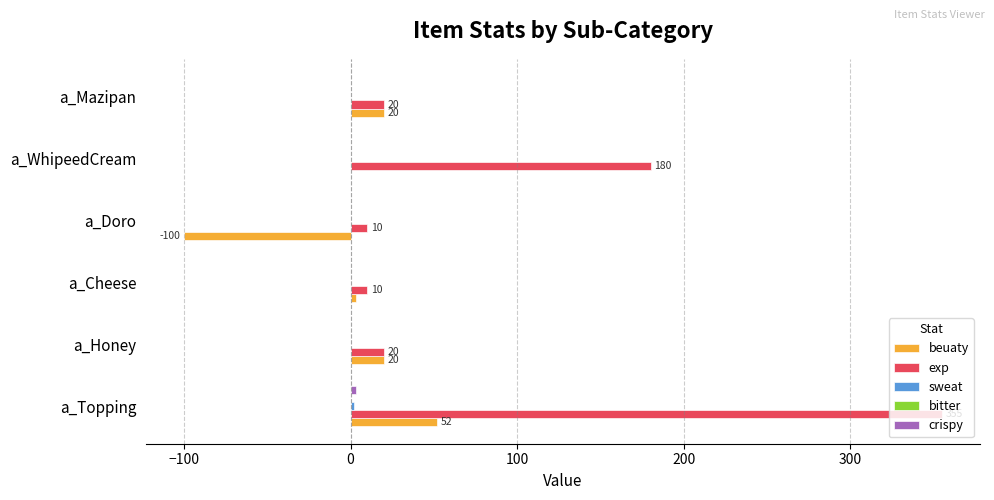

What is the sum of all beuaty values?

-5